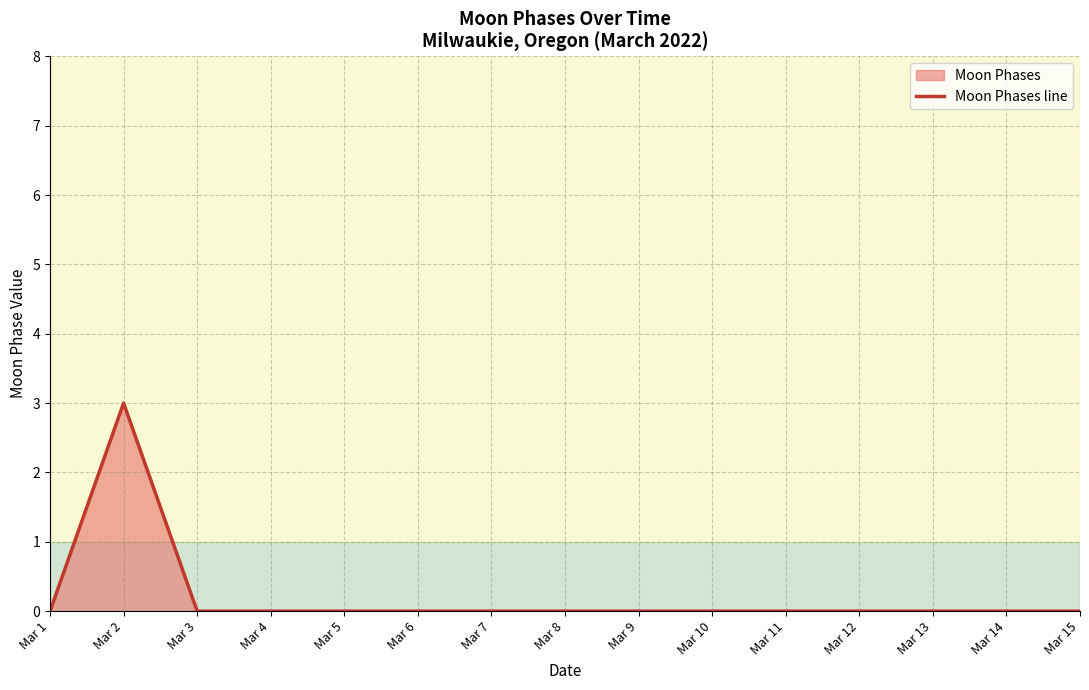

Reading left to right, what are all the values shown in this chart?

Mar 1=0	Mar 2=3	Mar 3=0	Mar 4=0	Mar 5=0	Mar 6=0	Mar 7=0	Mar 8=0	Mar 9=0	Mar 10=0	Mar 11=0	Mar 12=0	Mar 13=0	Mar 14=0	Mar 15=0